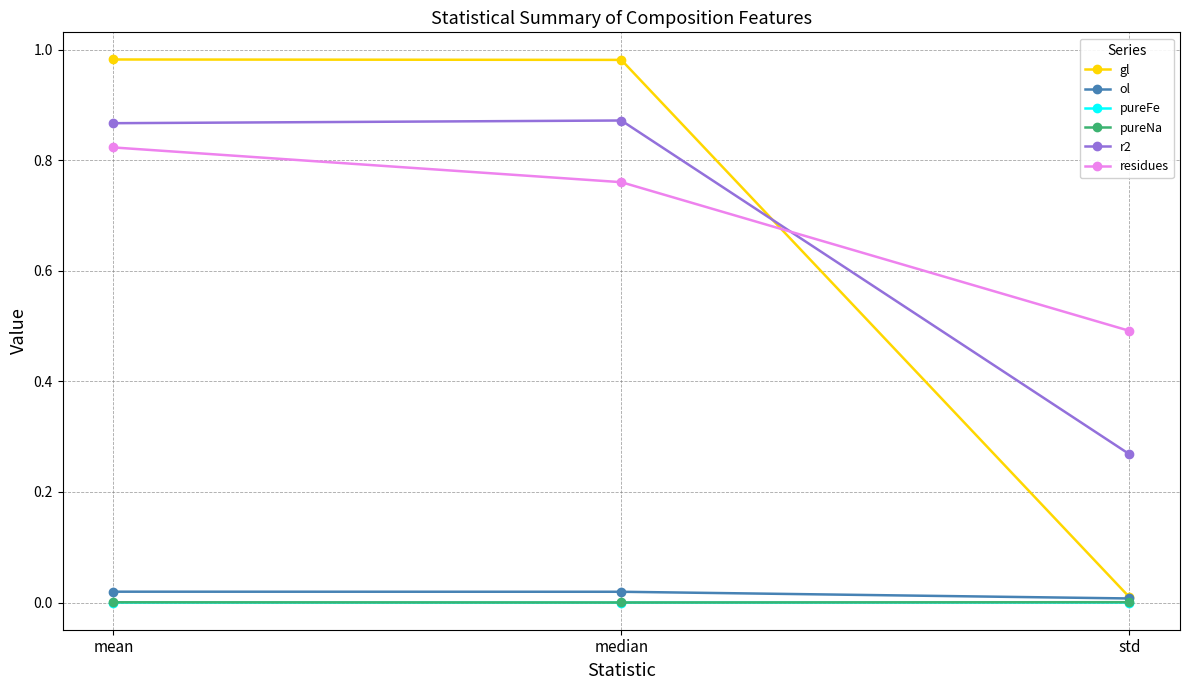

At how many categories does at least one series exceed 0?

3